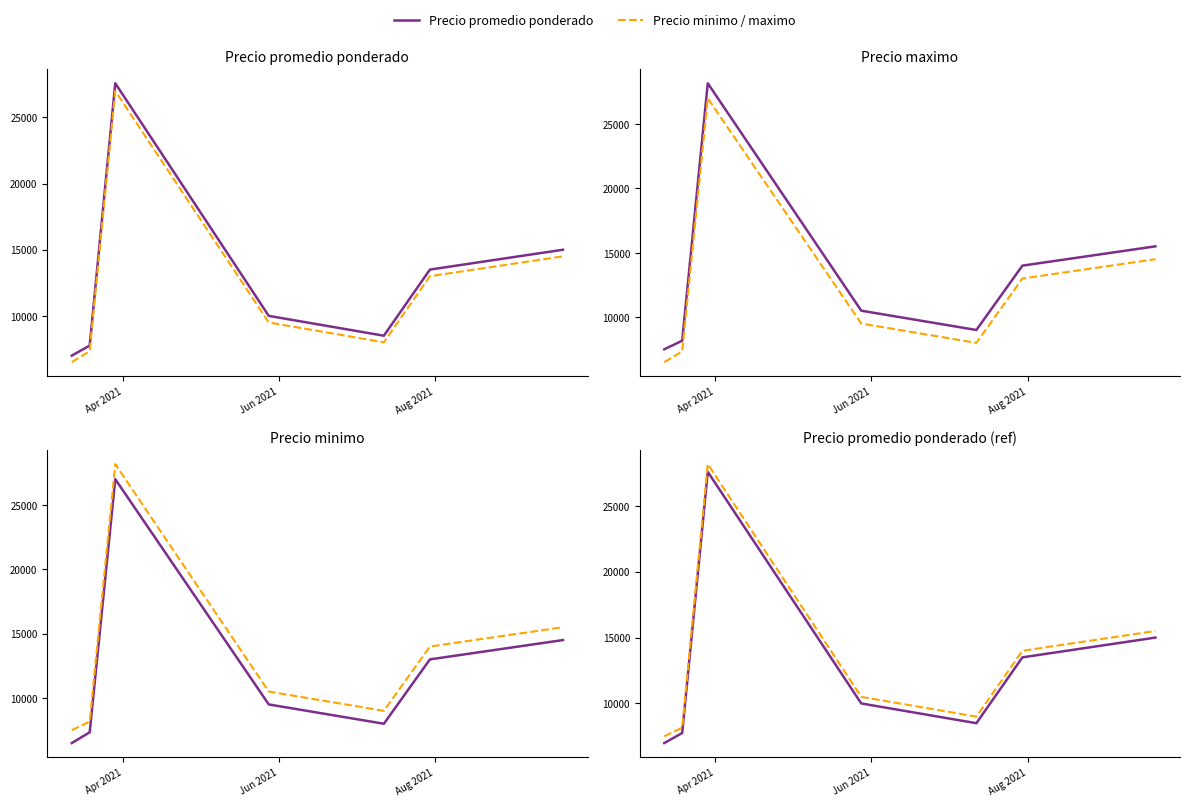

What is the minimum value for Precio promedio ponderado?

6993.7